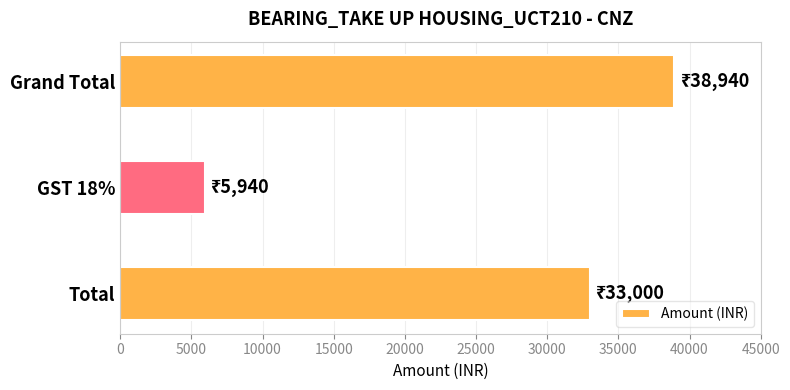

Which has a higher value, Grand Total or GST 18%?

Grand Total